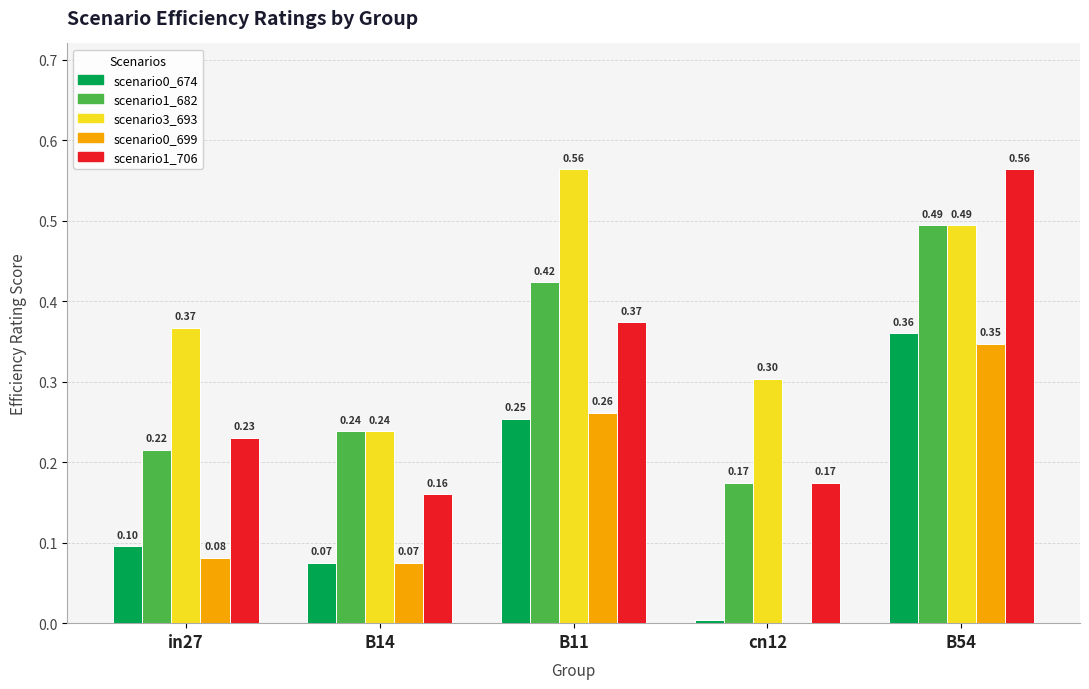

What is the total value across all series at B11?

1.9